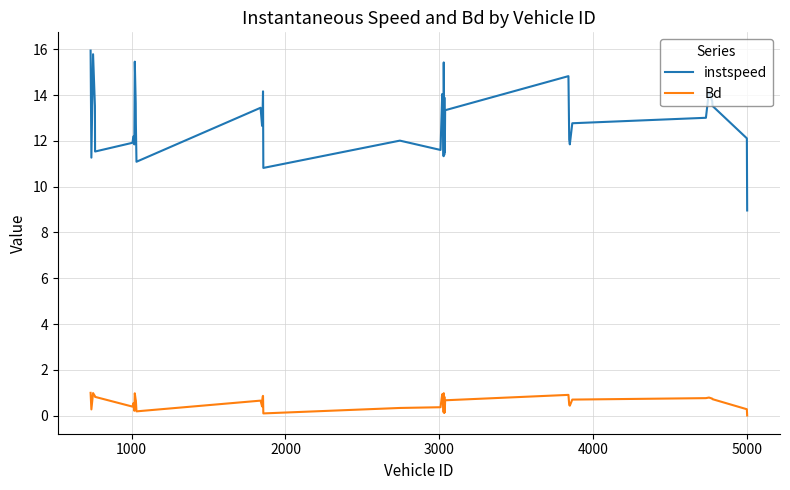

True or false: Bd and instspeed cross at least once.

False